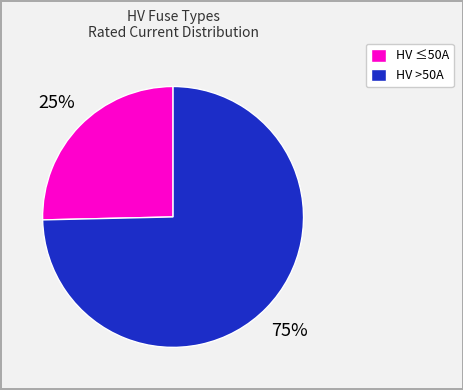

Does any single category account for the majority?

Yes